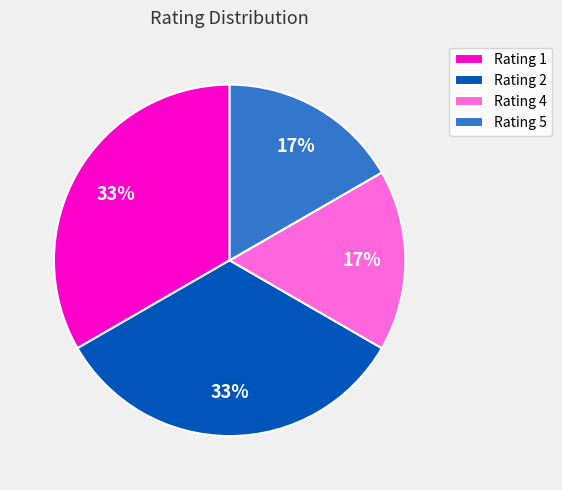

How many segments does this pie chart have?

4